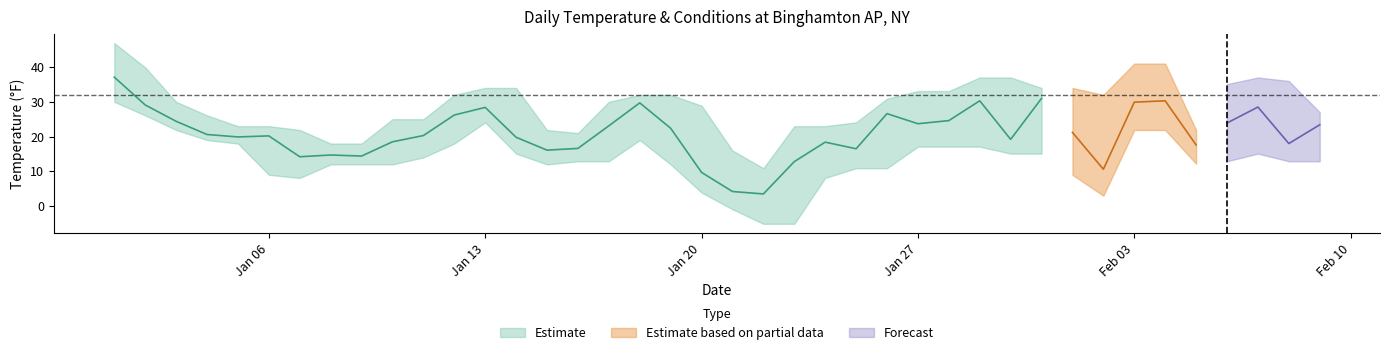

Is it true that MAX equals 54.5 at 2025-01-26?

False